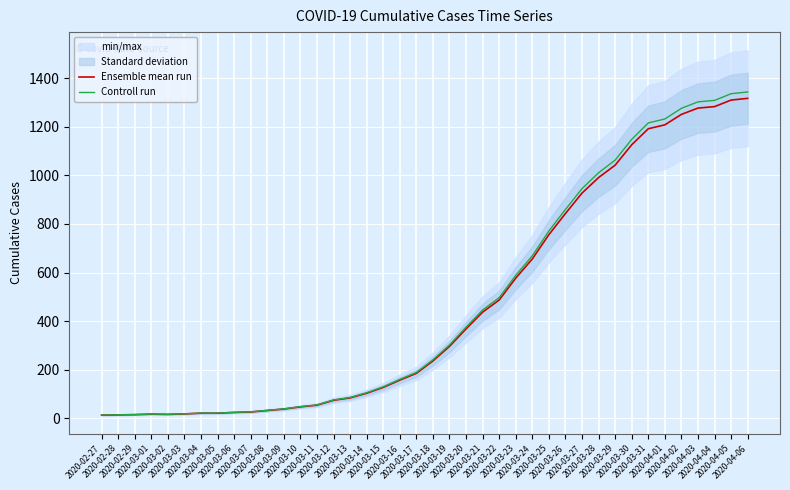

What is the value of the Ensemble mean run point at the 12th from the left?

38.0